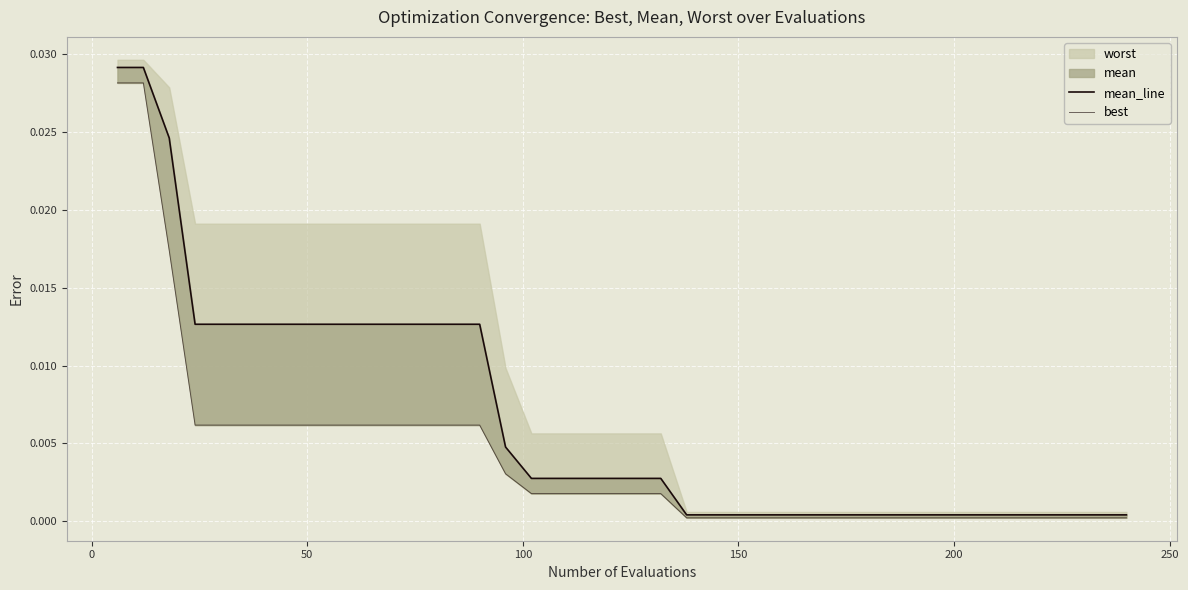

What is the sum of all mean_line values?

0.3